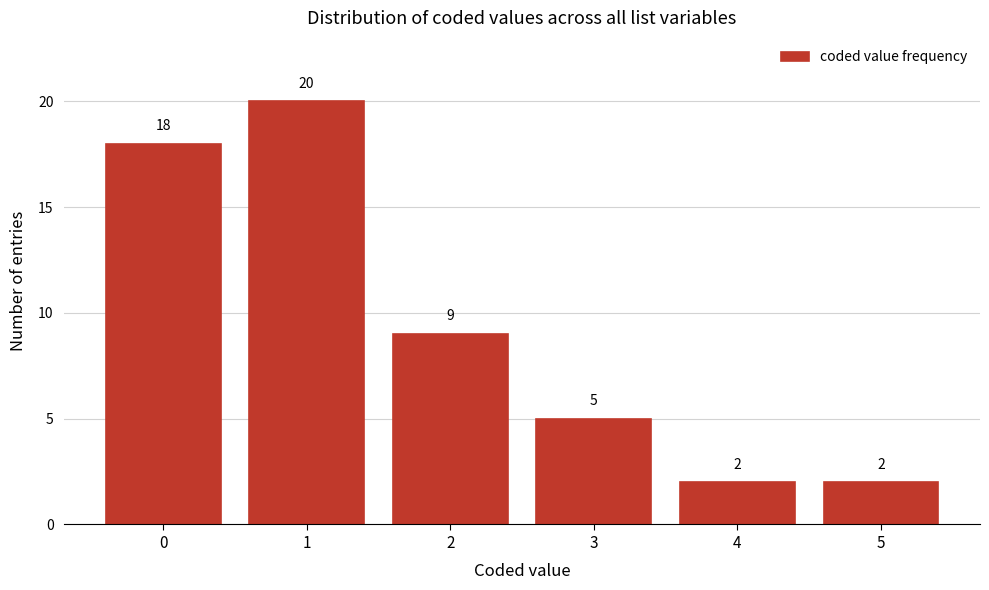

Reading left to right, list all the values displayed in this chart.

0=18	1=20	2=9	3=5	4=2	5=2